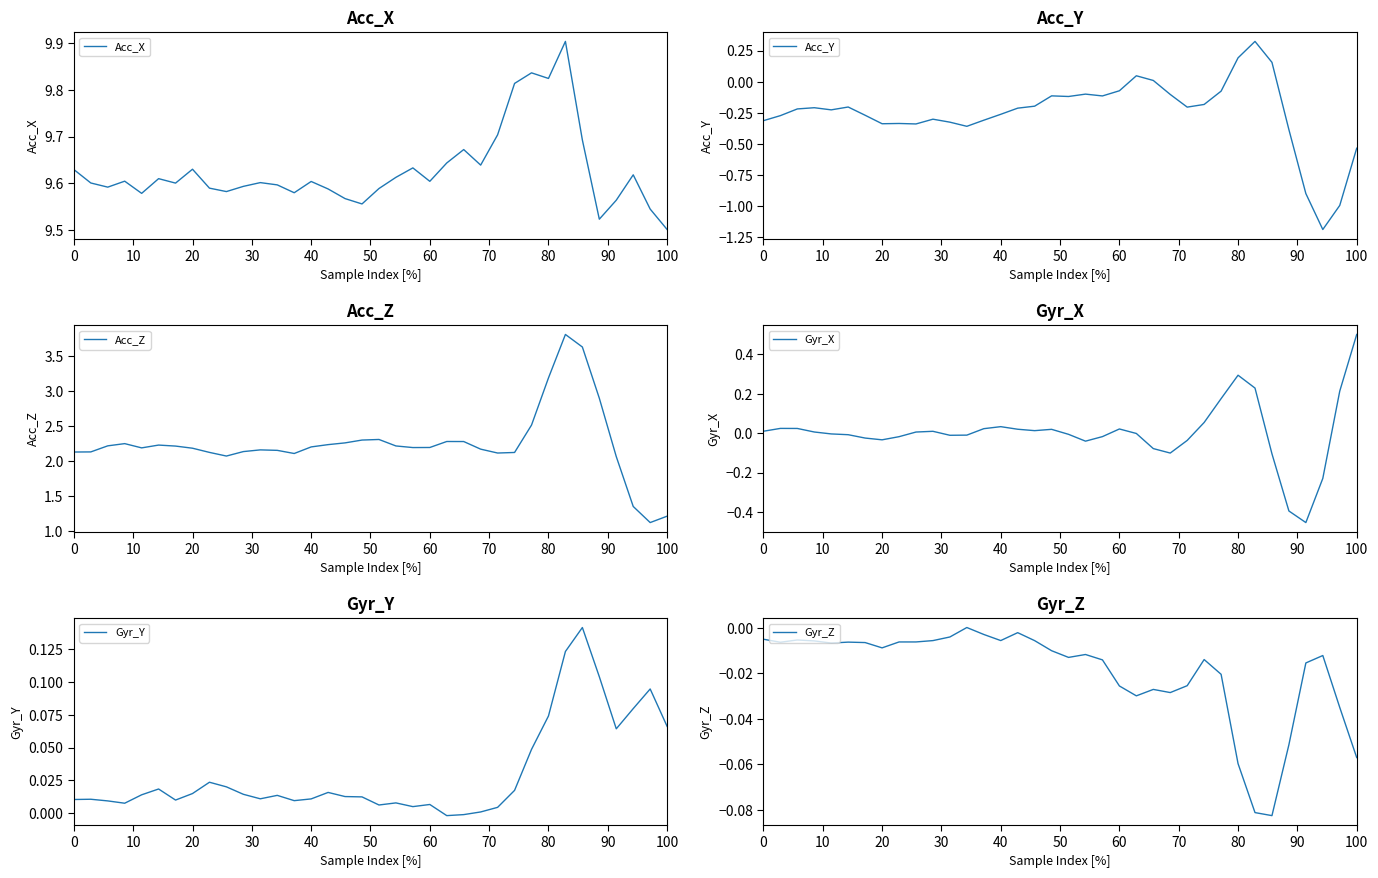

True or false: Acc_Z and Gyr_X intersect in this chart.

False